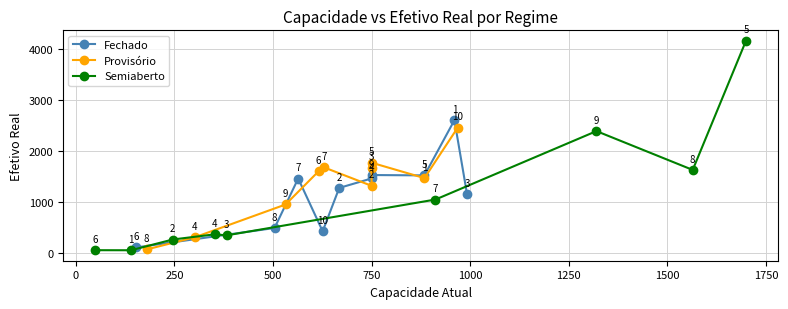

True or false: Semiaberto has more than 0 interior local peaks.

True